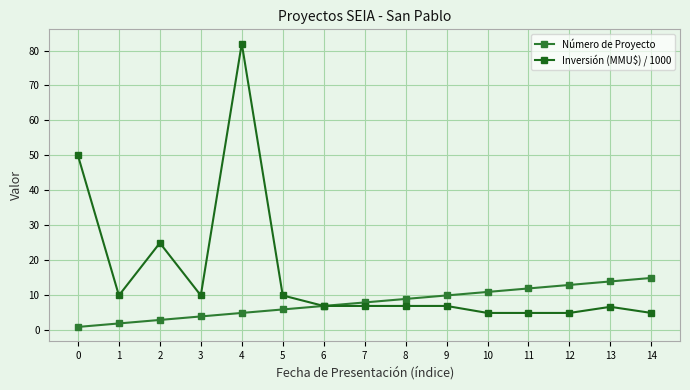

Which category has the highest value in the Inversión (MMU$) / 1000 series?

4